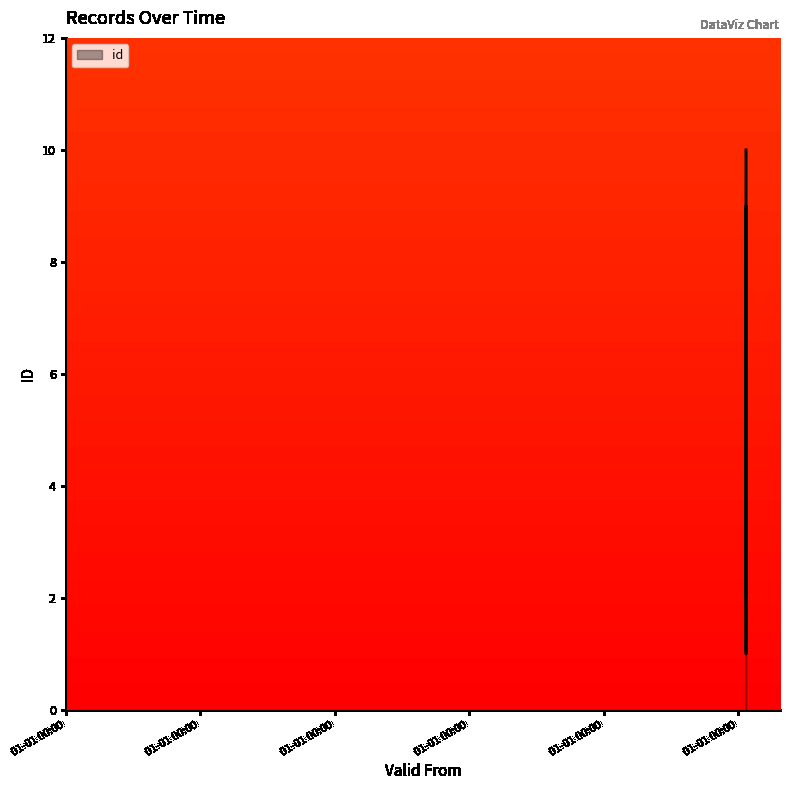

What is the difference between the maximum and minimum values?

9